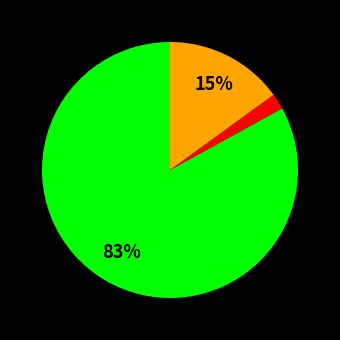

To the nearest percent, what is the average slice percentage?

33%